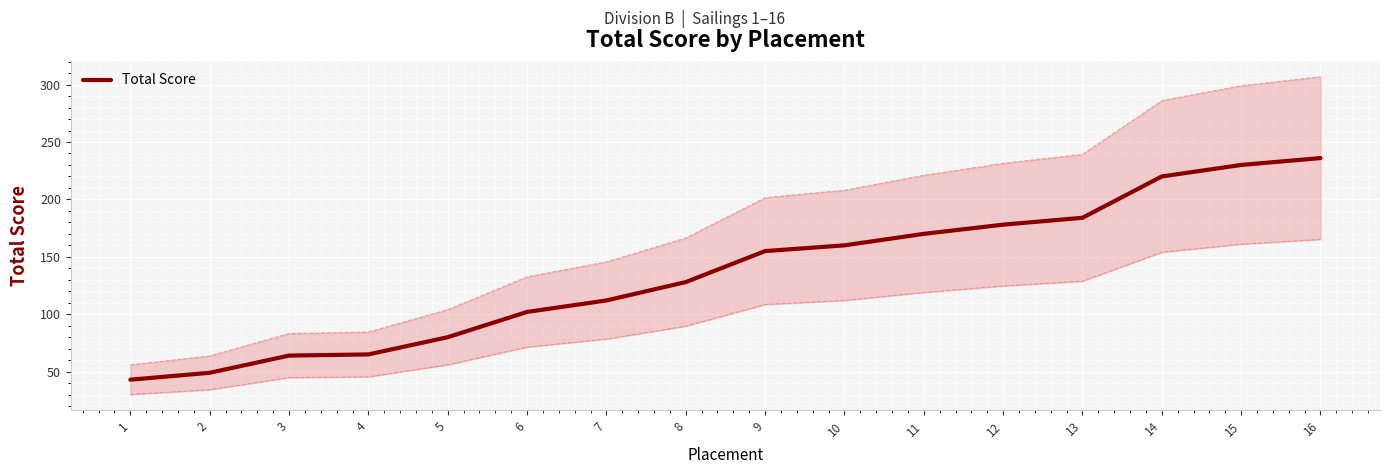

True or false: there are more than 0 points higher than both neighbors.

False